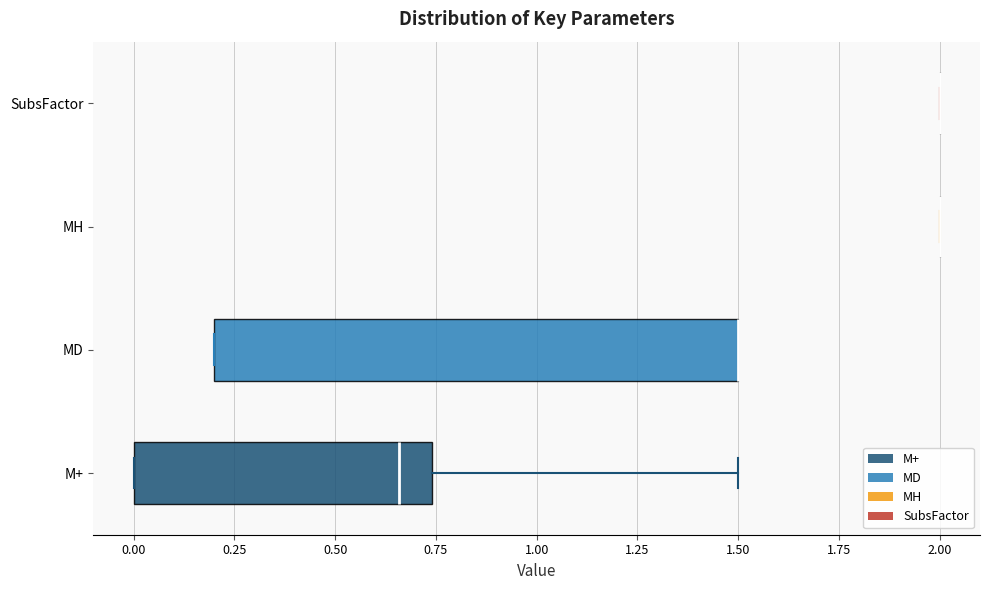

Reading bottom to top, read every box against the x-axis: the position of its median line, the range the box covers, and the ends of its whiskers. The values are not printed on the chart, so give them approximately, as read against the axis.

M+: median 0.65, box 0.00 to 0.75, whiskers 0.00 to 1.50
MD: median 1.50 (drawn on the box's right edge), box 0.20 to 1.50, whiskers 0.20 to 1.50
MH: box collapsed to a line at 2.00, whiskers 2.00 to 2.00
SubsFactor: box collapsed to a line at 2.00, whiskers 2.00 to 2.00